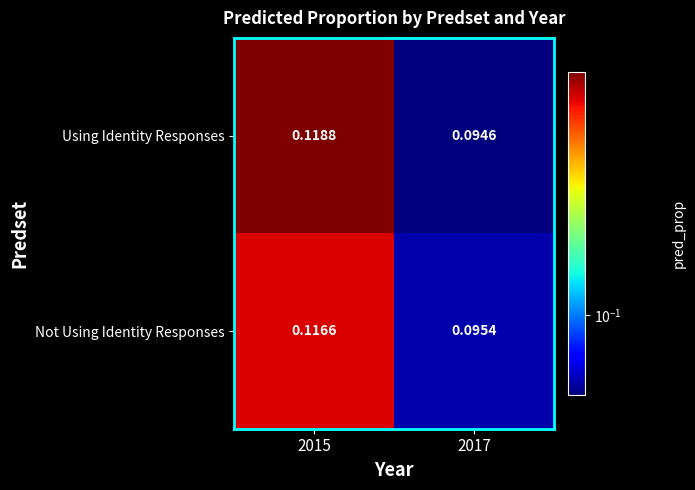

Which series has the largest total across all categories?

Using Identity Responses